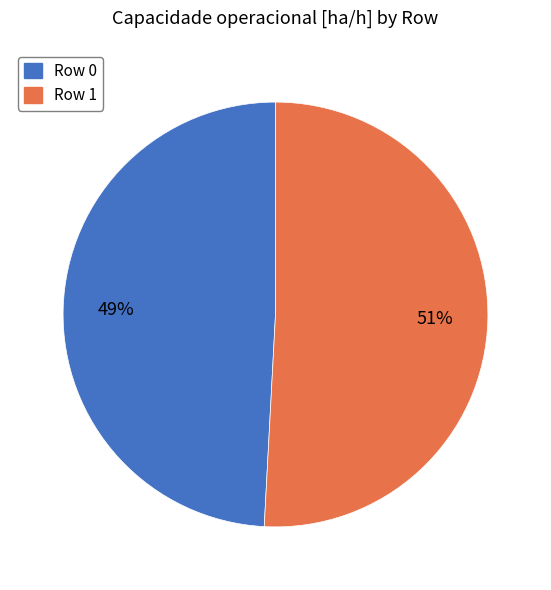

What percentage is the Row 0 slice, to the nearest percent?

49%